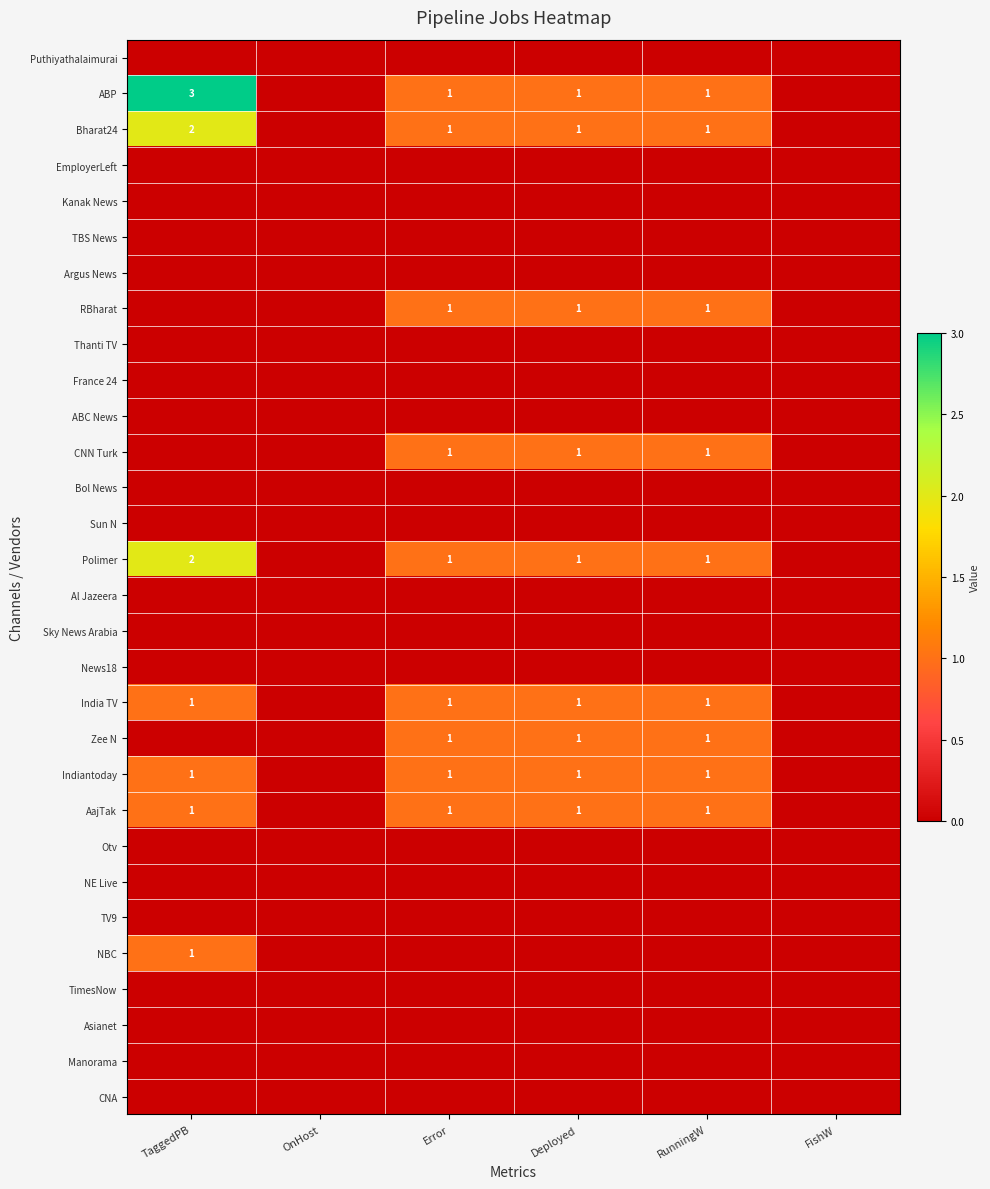

Which has a higher value, Deployed or Error?

Deployed